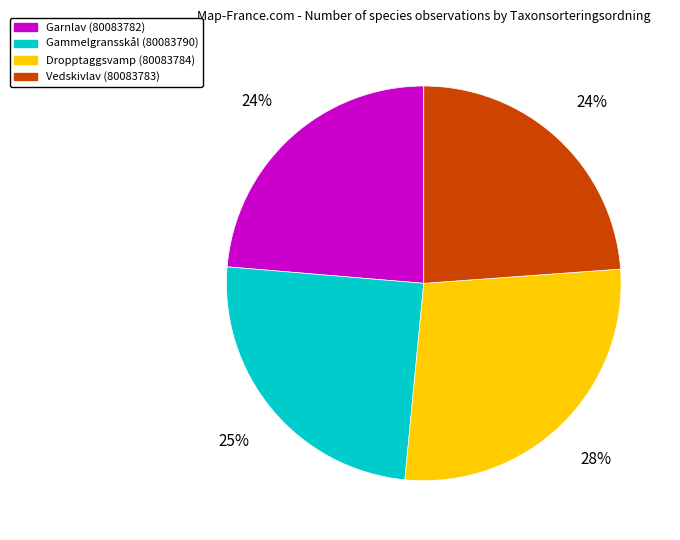

How many segments does this pie chart have?

4